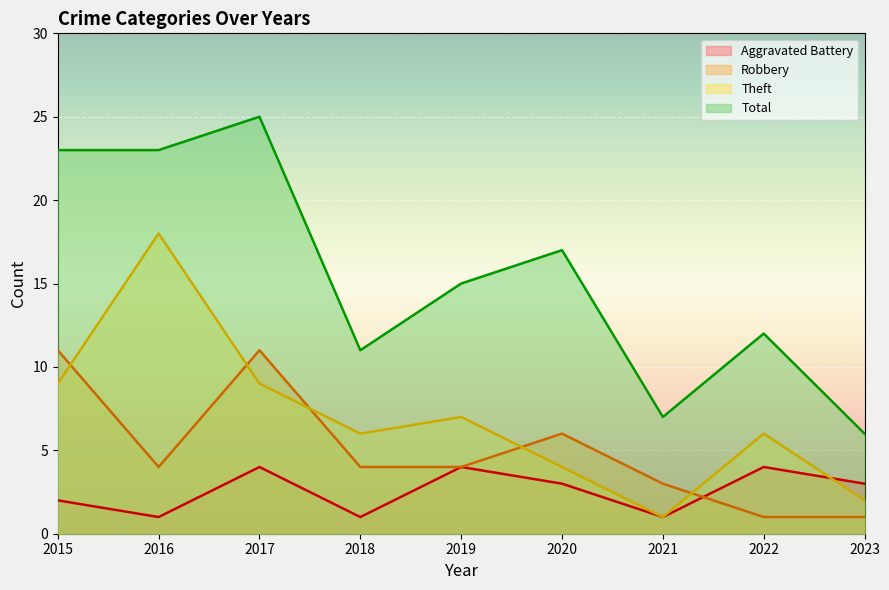

At how many categories does at least one series exceed 11?

6